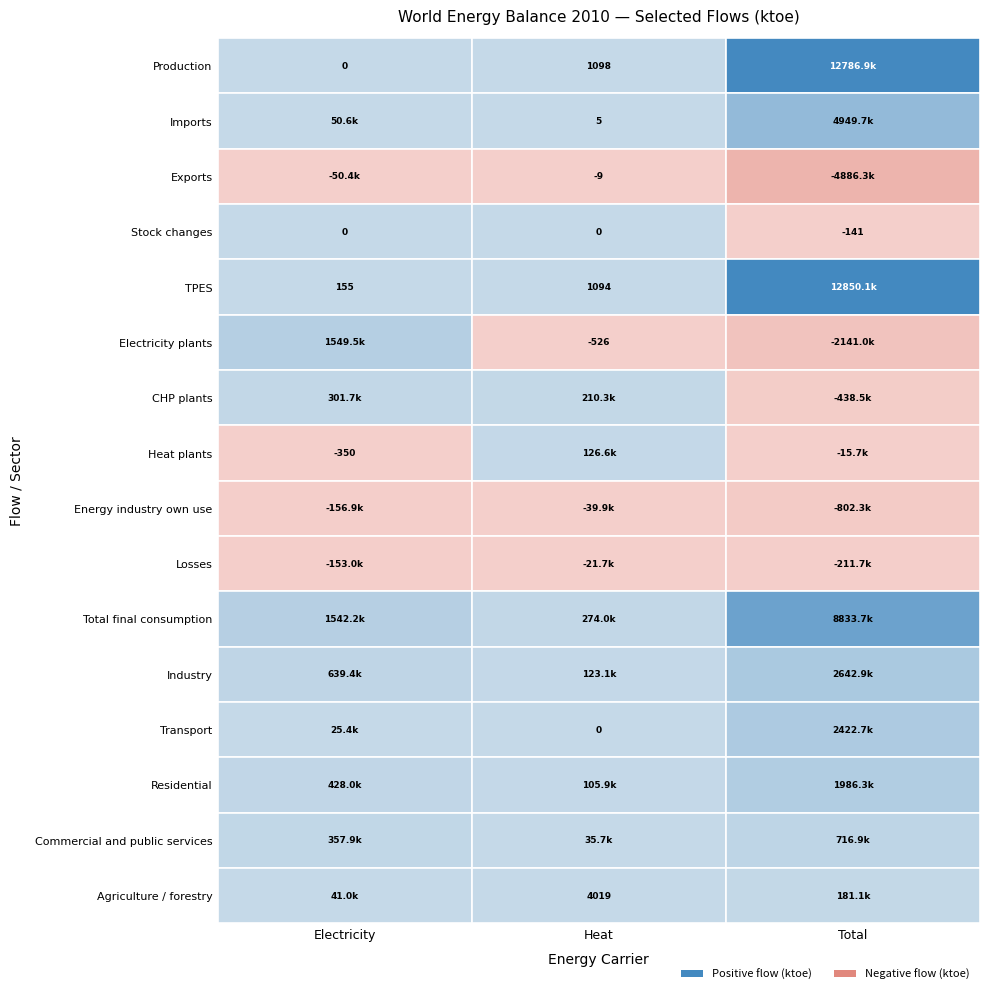

Which category has the highest value in the Imports series?

Total